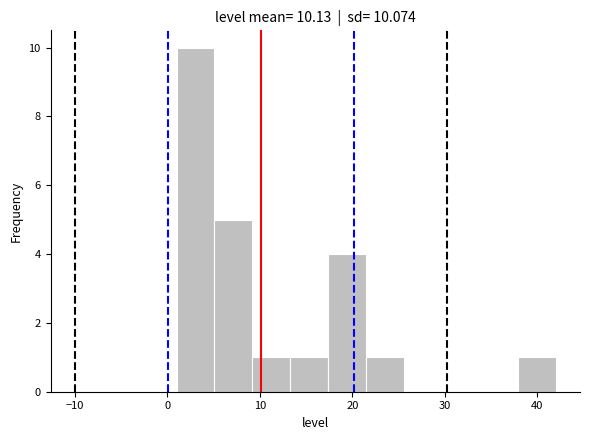

Reading left to right, transcribe this chart: for each bar, give the range it covers on the x-axis and its height. Neither the bar edges nor the heights are printed on the chart, so give them approximately, as read against the axes.

1.0 to 5.1: 10
5.1 to 9.2: 5
9.2 to 13.3: 1
13.3 to 17.4: 1
17.4 to 21.5: 4
21.5 to 25.6: 1
25.6 to 29.7: 0
29.7 to 33.8: 0
33.8 to 37.9: 0
37.9 to 42.0: 1